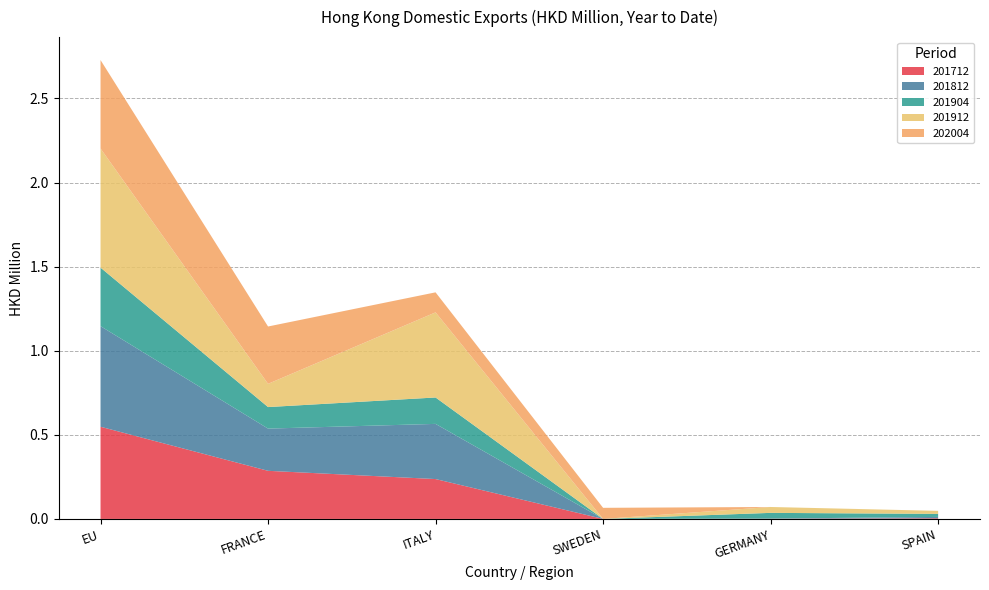

Reading left to right, transcribe all the data shown in this chart.

201712: 0.5	0.3	0.2	0.0	0.0	0.0
201812: 0.6	0.3	0.3	0.0	0.0	0.0
201904: 0.3	0.1	0.2	0.0	0.0	0.0
201912: 0.7	0.1	0.5	0.0	0.0	0.0
202004: 0.5	0.3	0.1	0.1	0.0	0.0